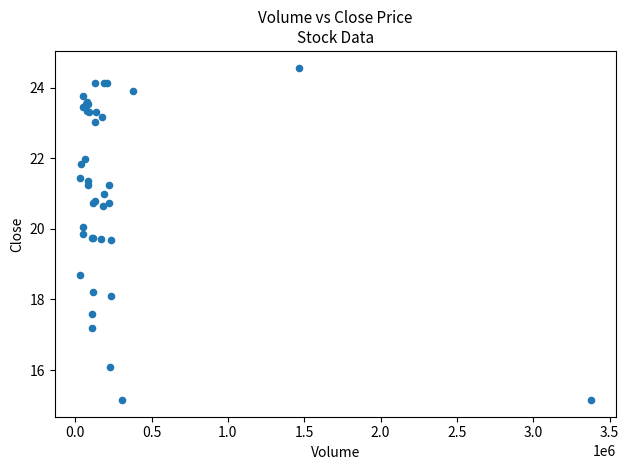

What Y value in the scatter plot is closest to 19?

18.7